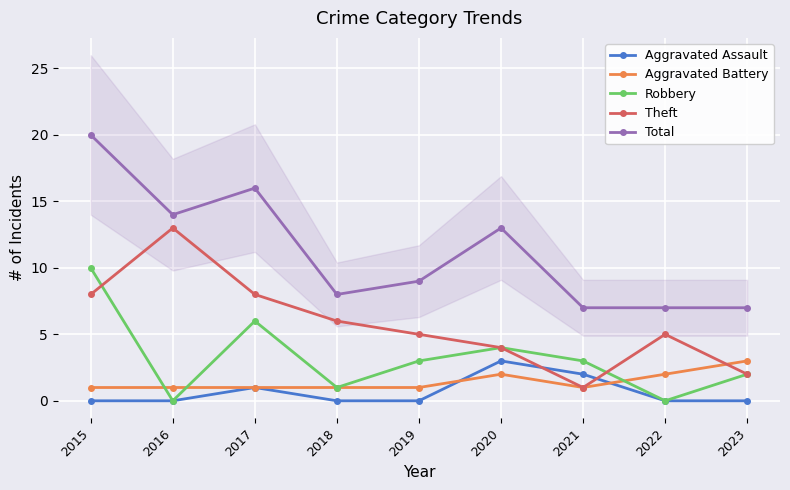

What are all the series names shown in the legend?

Aggravated Assault, Aggravated Battery, Robbery, Theft, Total